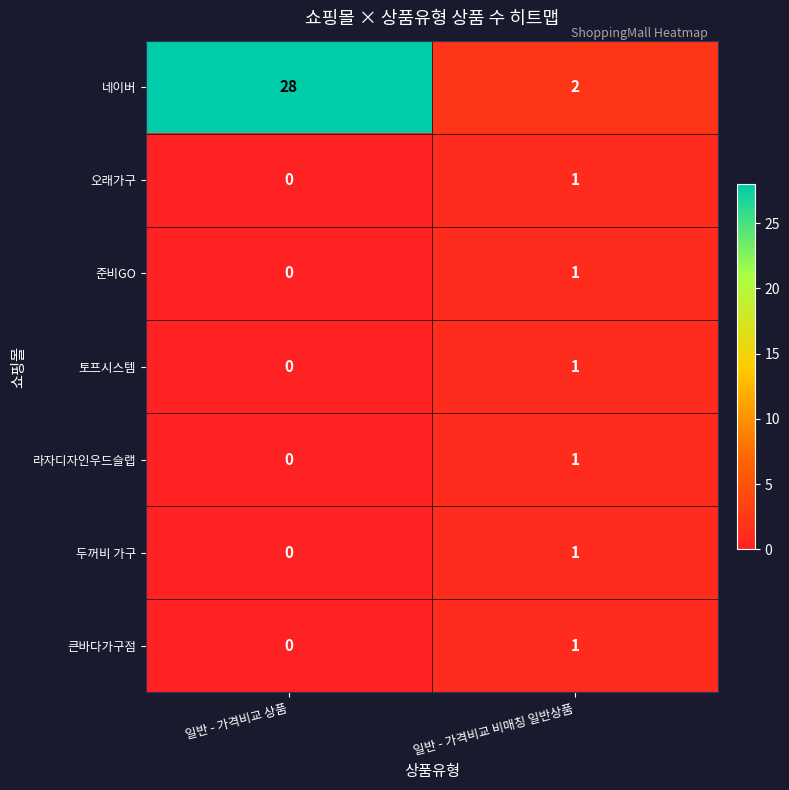

Which series changed the most between 일반 - 가격비교 상품 and 일반 - 가격비교 비매칭 일반상품?

네이버